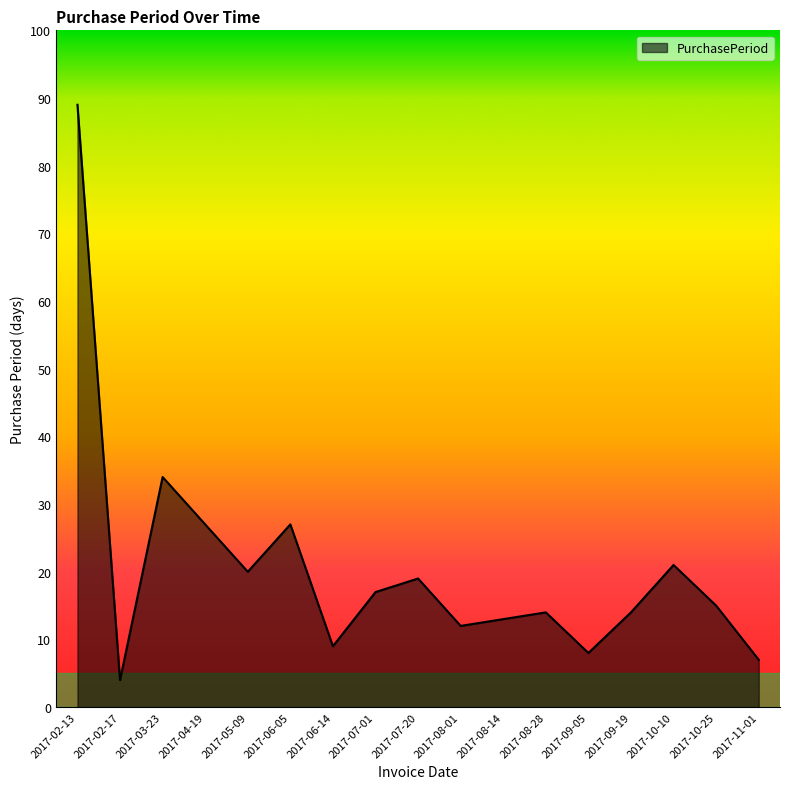

What is the sum of all values?

350